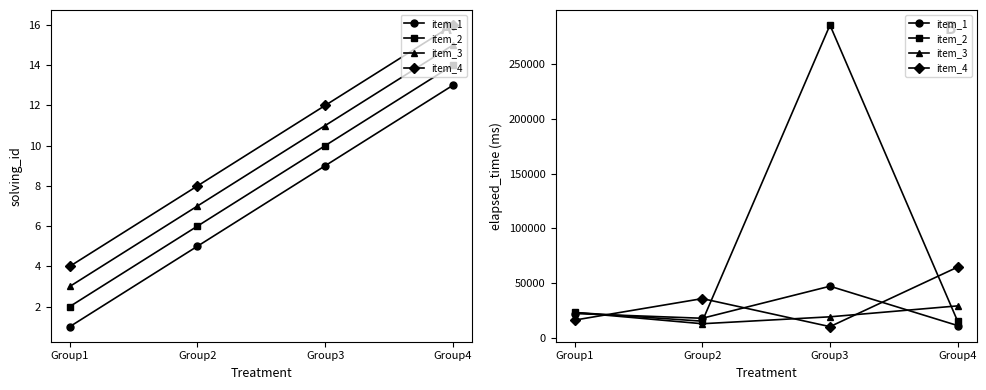

In item_1, how many points are lower than both neighbors (excluding endpoints)?

1